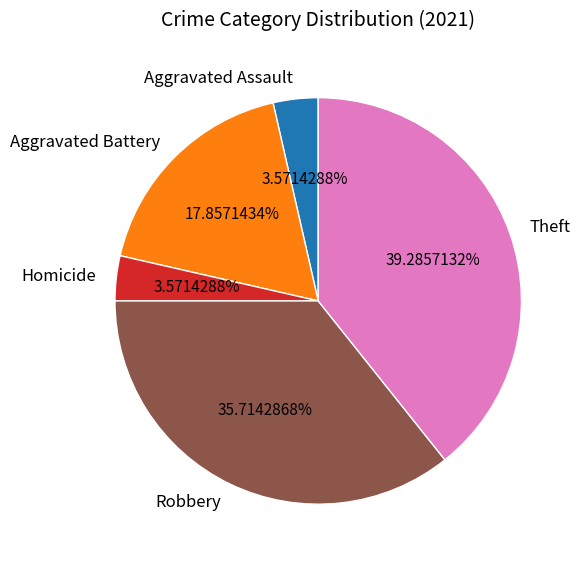

To the nearest percent, what is the difference between the Aggravated Battery and Aggravated Assault slice percentages?

14%